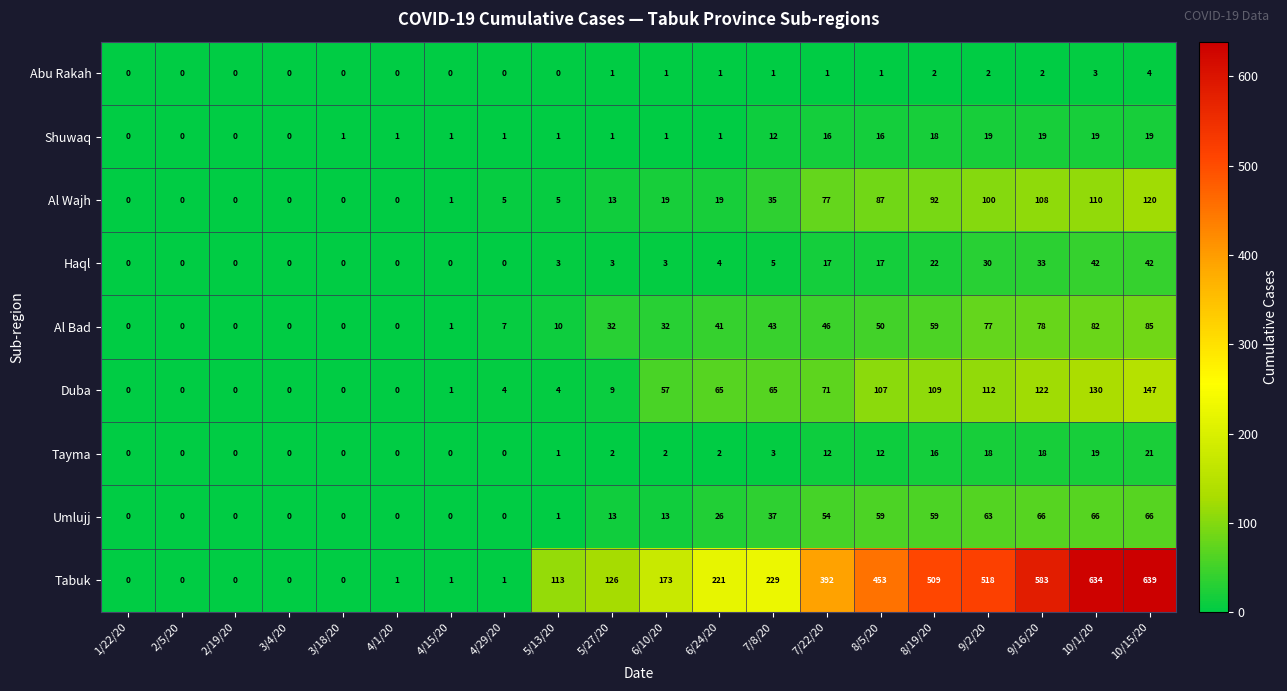

Rank the series at 7/8/20 from highest to lowest value.

Tabuk, Duba, Al Bad, Umlujj, Al Wajh, Shuwaq, Haql, Tayma, Abu Rakah